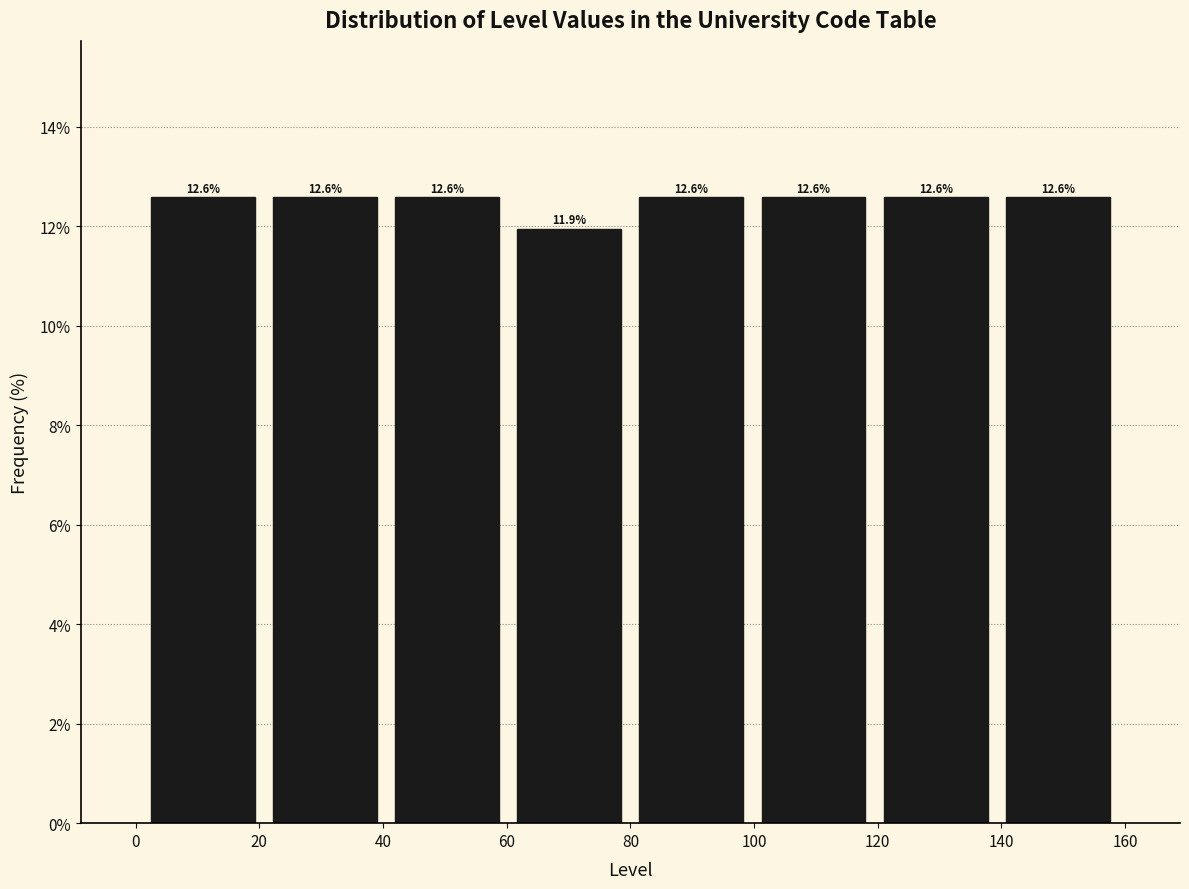

Reading left to right, list every bar in this chart as the range it spans on the x-axis followed by its height. The bar edges are not printed on the chart, so give them approximately, as read against the axis.

2 to 20: 12.6
20 to 40: 12.6
40 to 60: 12.6
60 to 80: 11.9
80 to 100: 12.6
100 to 120: 12.6
120 to 140: 12.6
140 to 160: 12.6